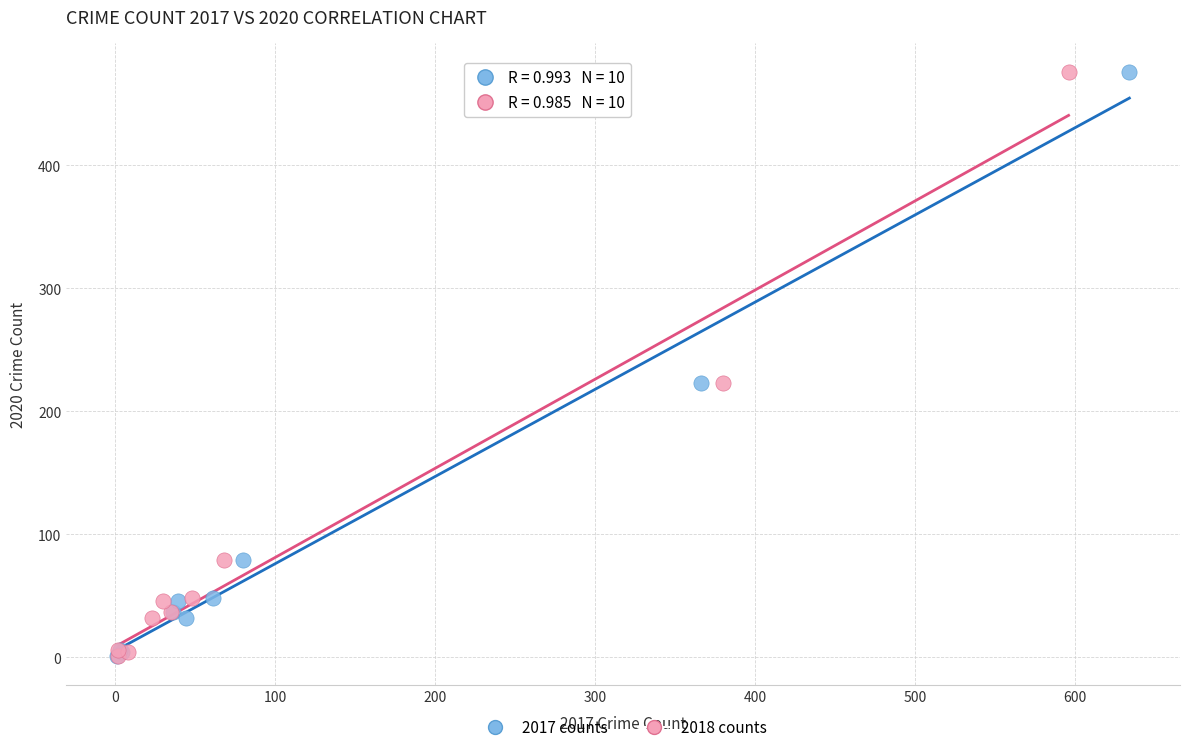

What are all the series names shown in the legend?

2017 counts, 2018 counts